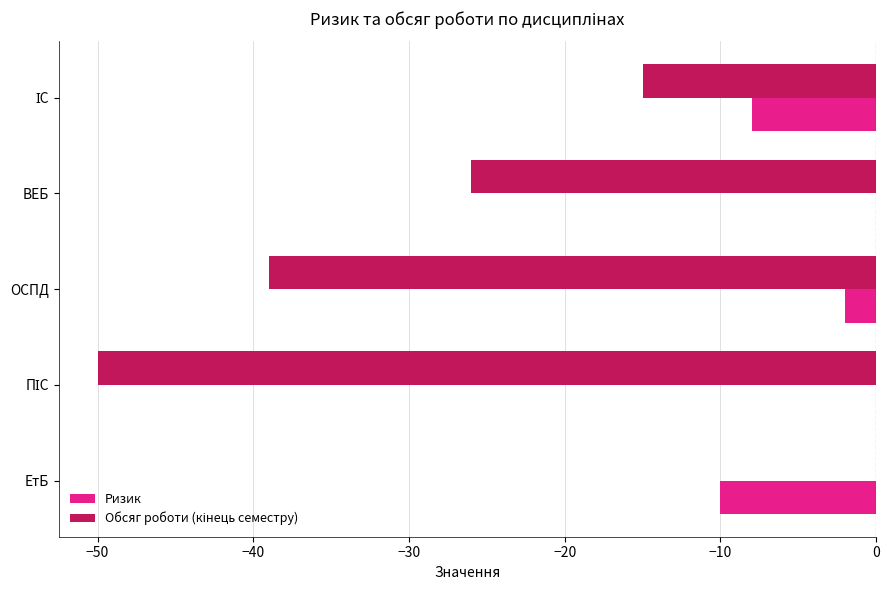

Which series has the largest total across all categories?

Ризик